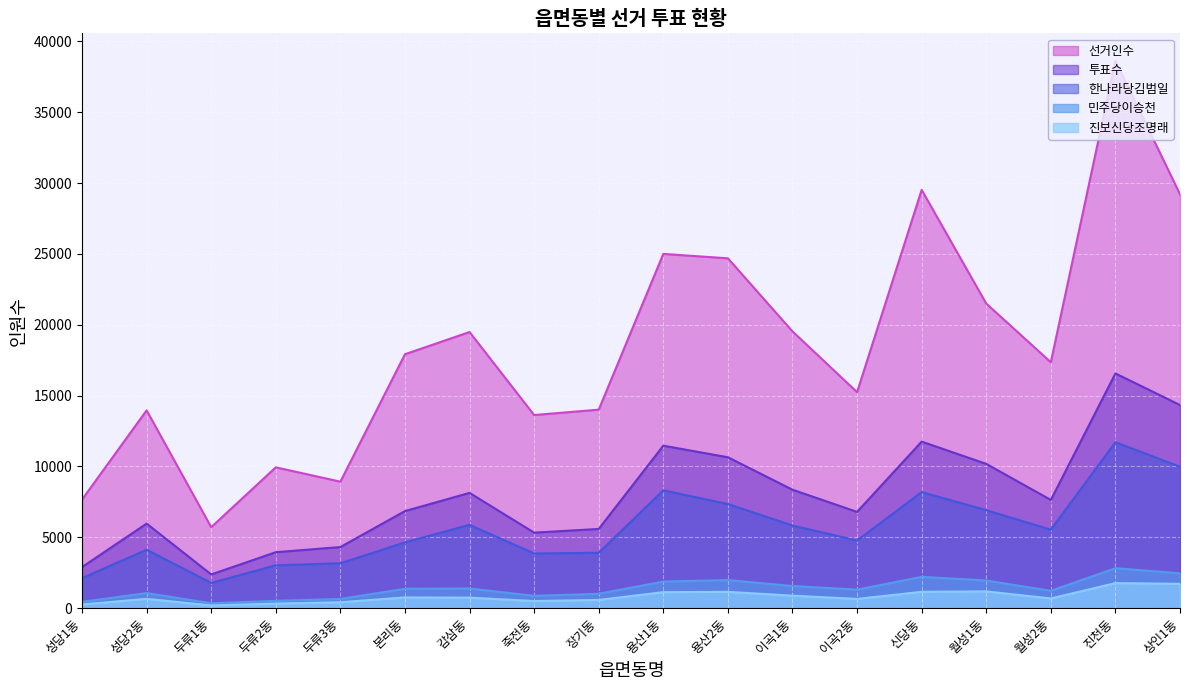

What is the difference between the 한나라당김범일 values at 이곡1동 and 감삼동?

47